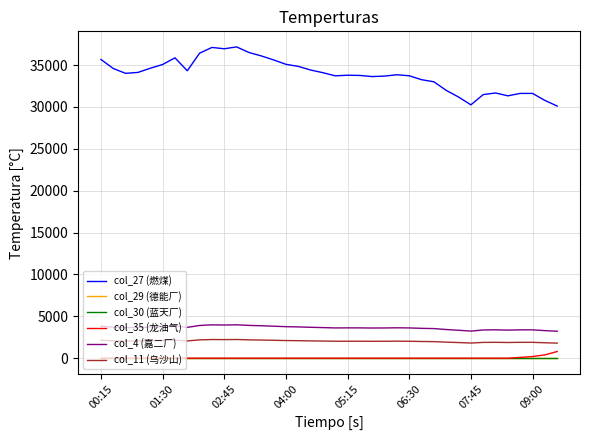

True or false: col_4 (嘉二厂) and col_27 (燃煤) intersect in this chart.

False